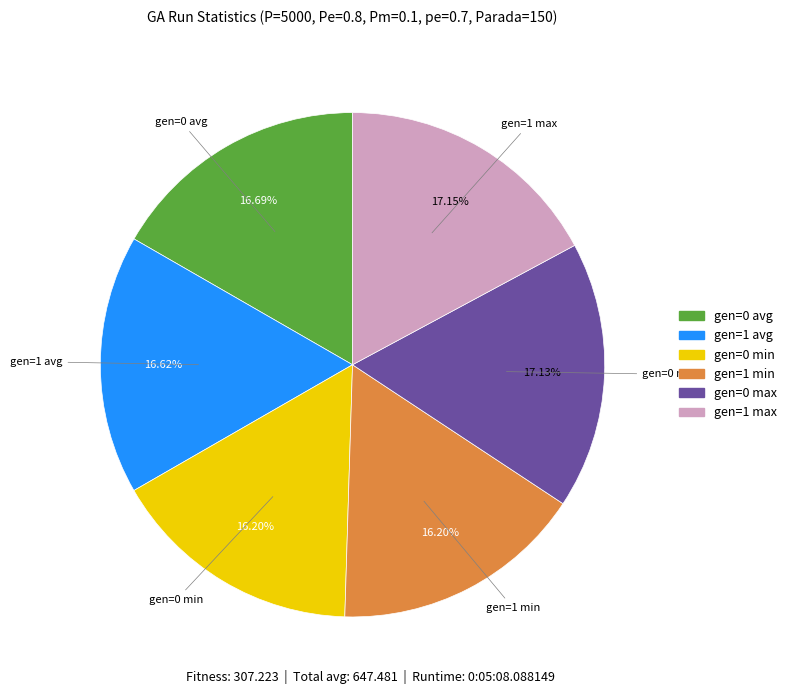

To the nearest percent, what is the combined percentage of gen=1 max and gen=1 avg?

34%